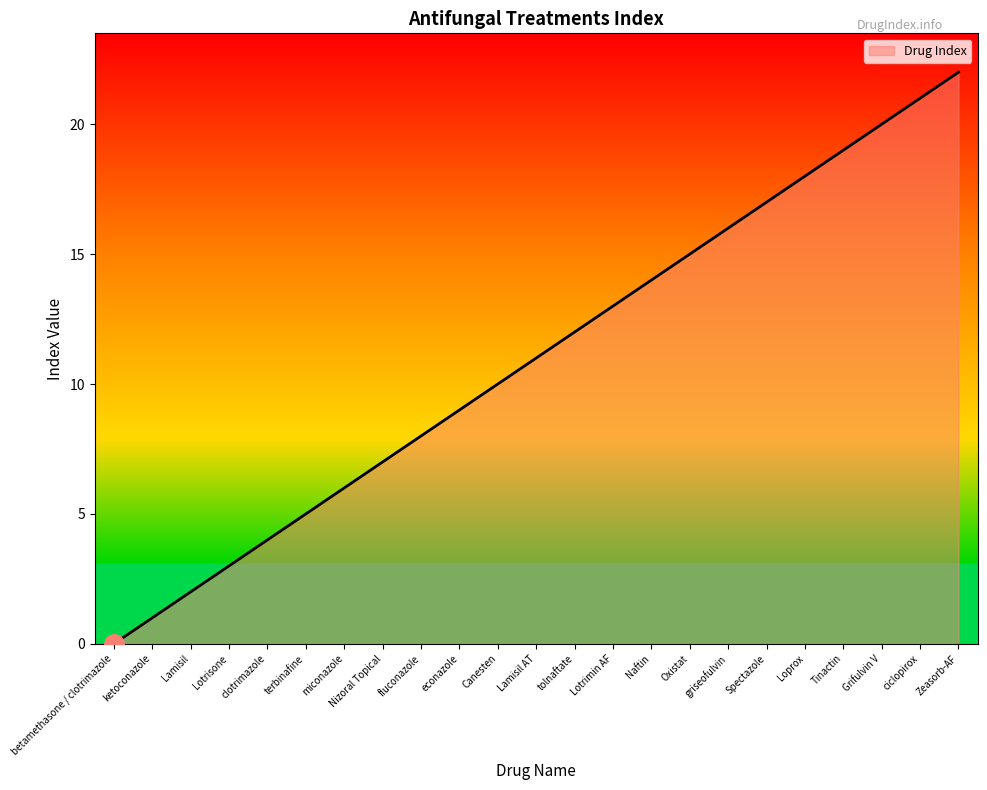

What position from the right is Nizoral Topical?

16